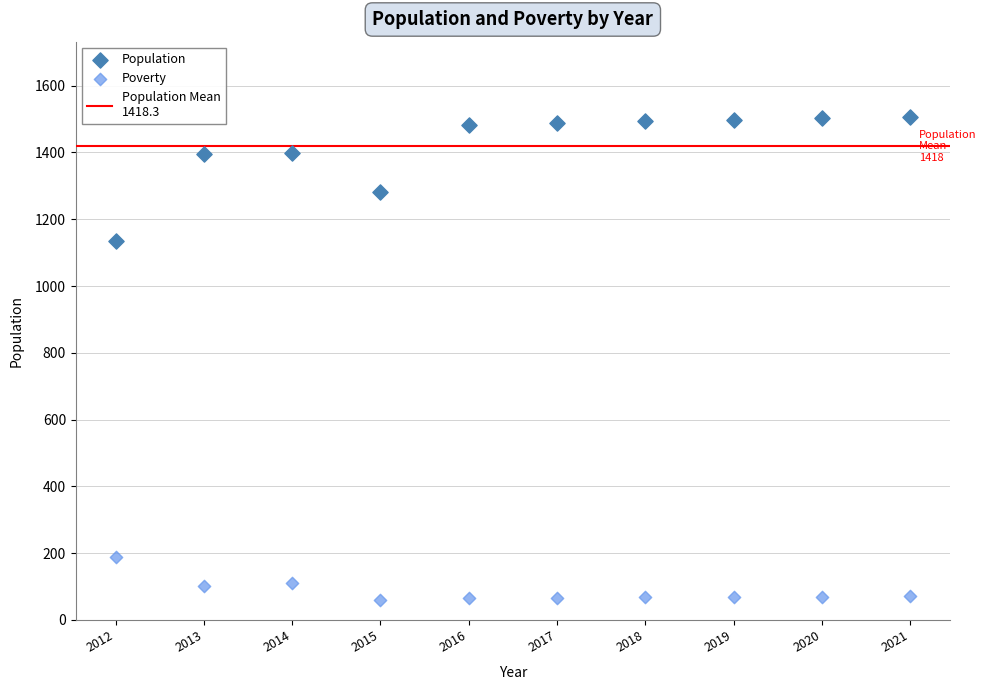

Across all data points, what is the range of X values (max minus min)?

9